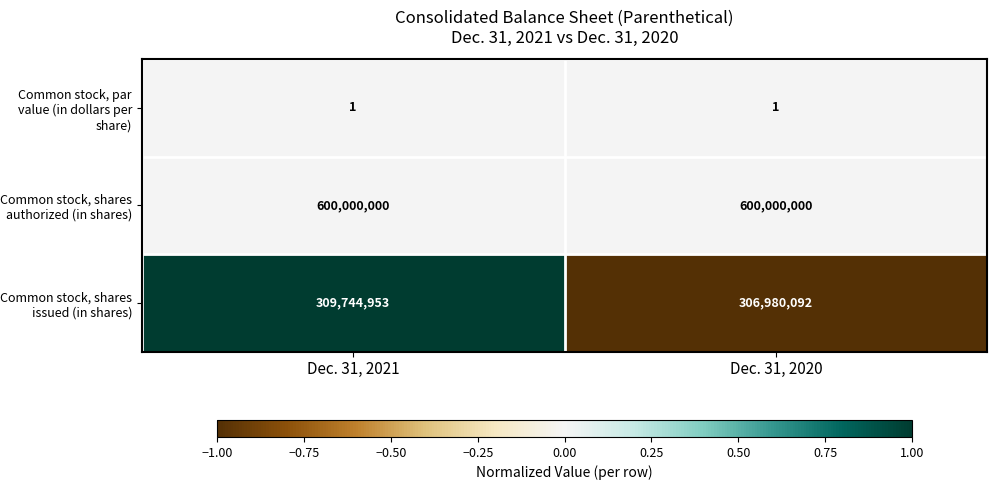

The value of Common stock, shares issued (in shares) at Dec. 31, 2020 is 306980092. True or false?

True